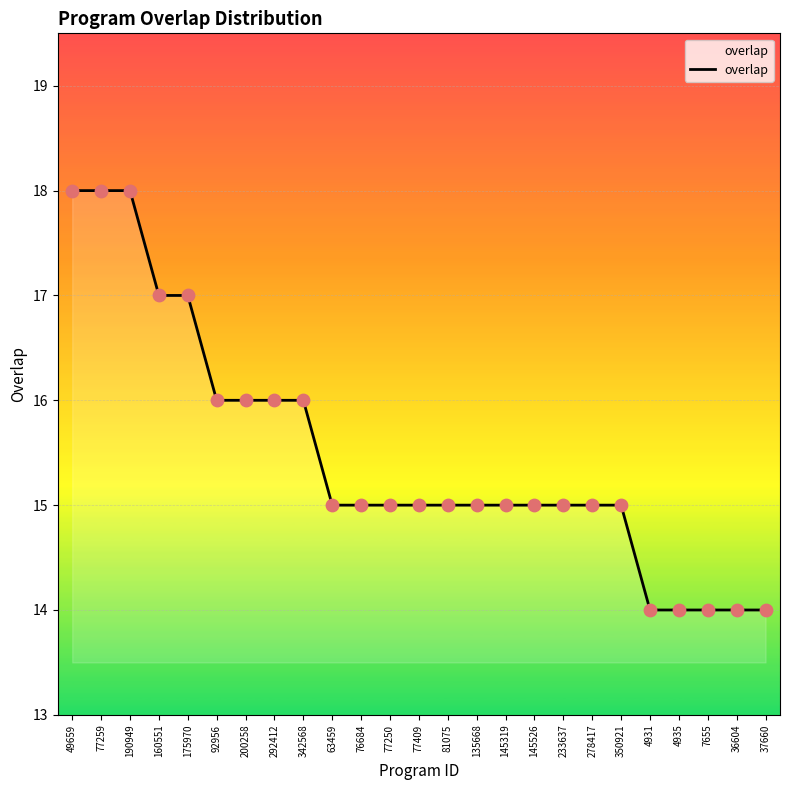

Approximately how many times larger is the value at 175970 compared to 77259?

0.9